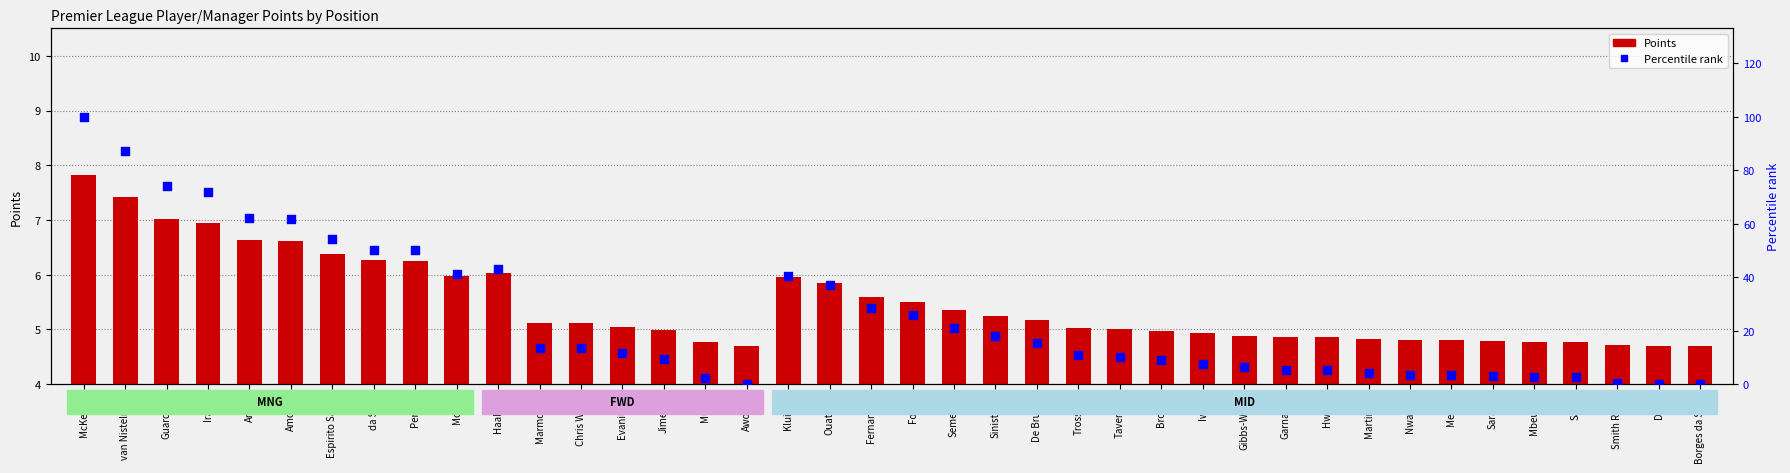

Which series reaches the minimum Y coordinate?

Percentile rank